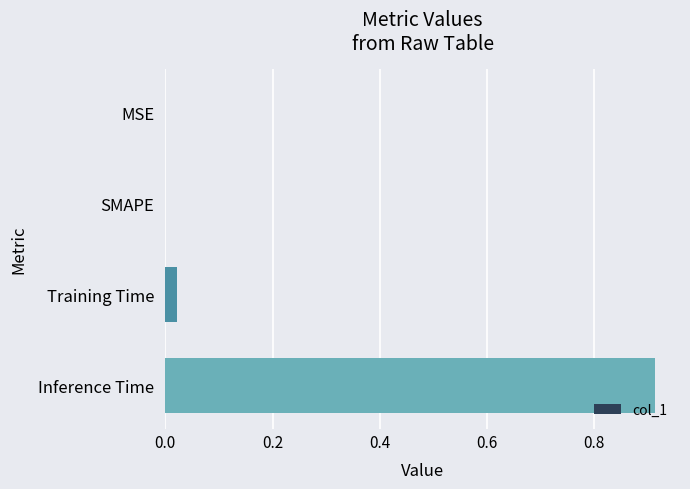

How many data points does each series have?

4